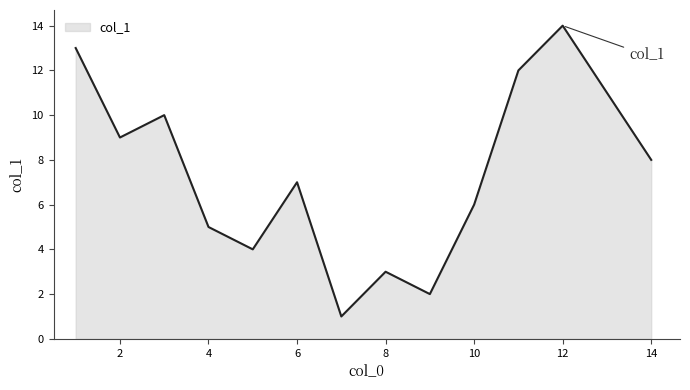

What is the difference between the maximum and minimum values?

13